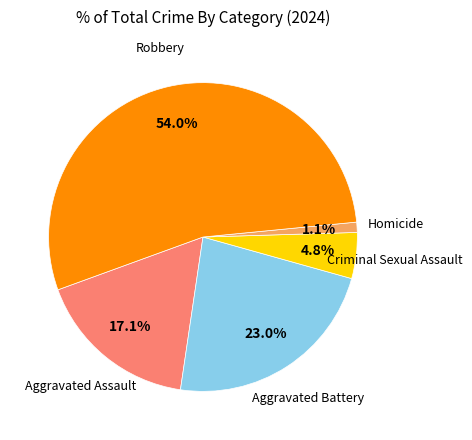

To the nearest percent, what is the combined percentage of Homicide and Criminal Sexual Assault?

6%